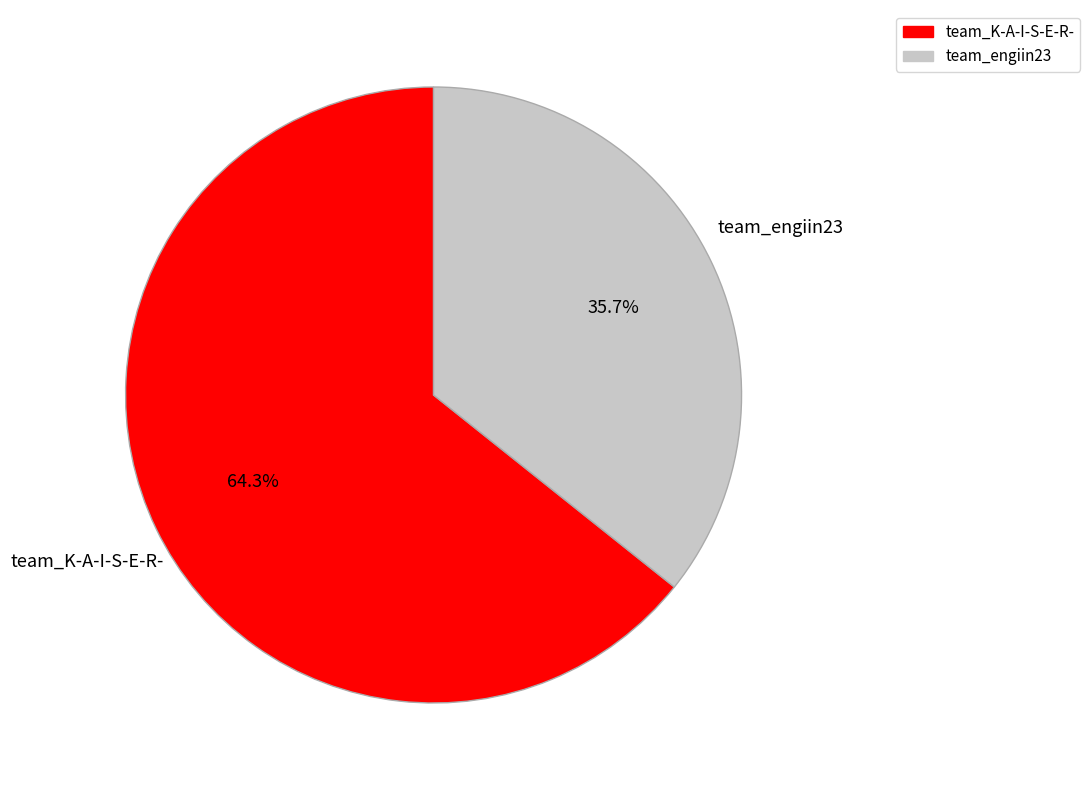

To the nearest percent, what is the difference between the largest and smallest slice percentages?

29%